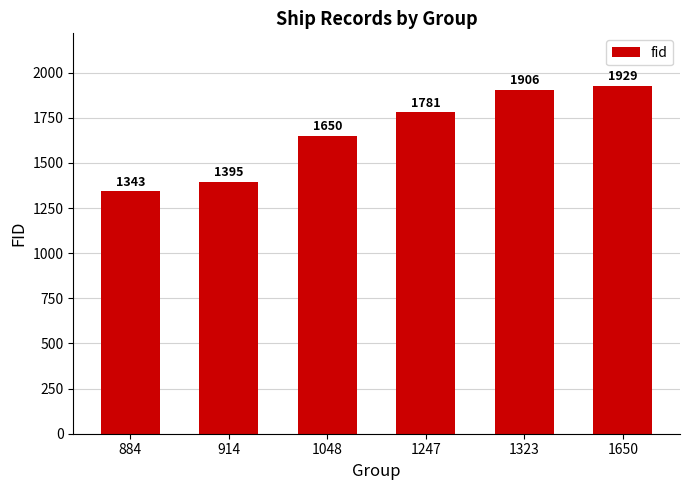

Which category has the lowest value across all series?

884